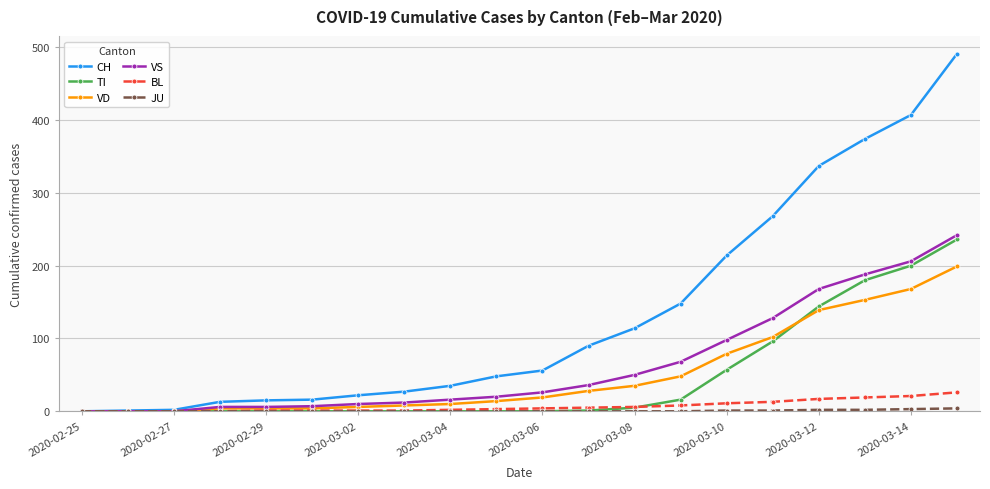

Which series has the largest total across all categories?

CH